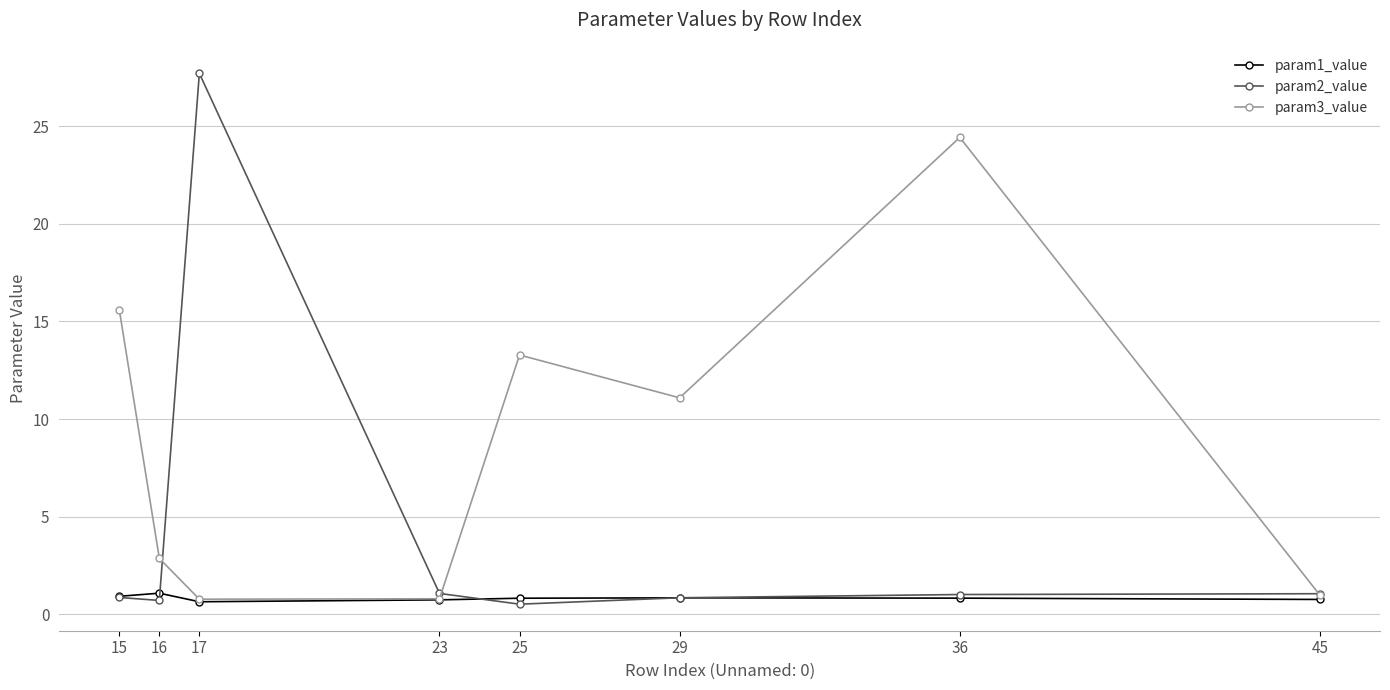

What is the value of the param2_value point at the 4th from the left?

1.1